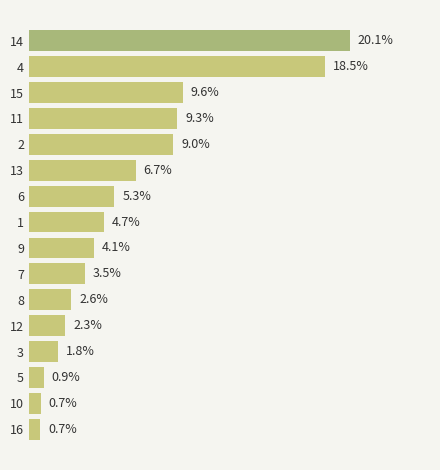

Does the chart contain stacked bars?

No